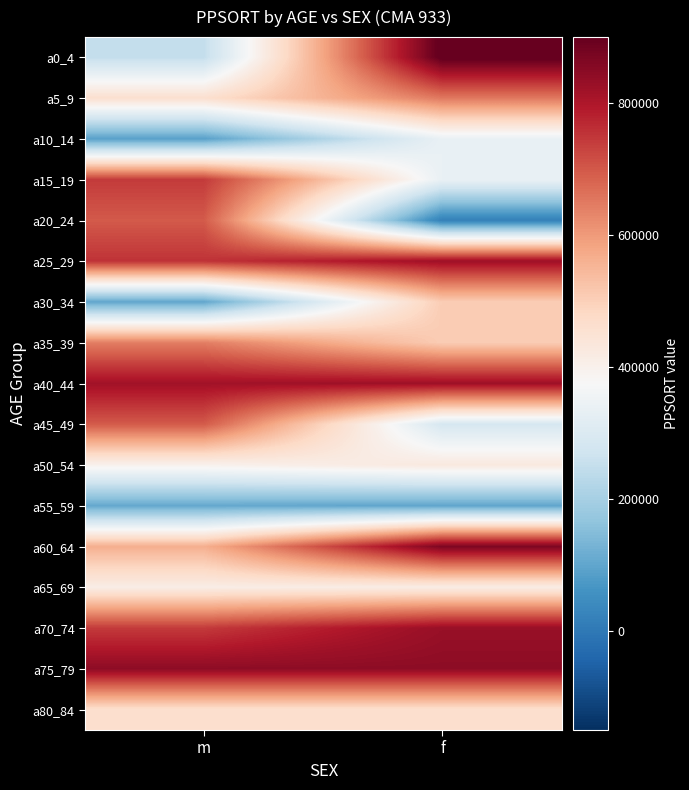

Reading left to right, list all the values displayed in this chart.

a0_4: m=248677	f=910084
a5_9: m=460407	f=651667
a10_14: m=89335	f=338077
a15_19: m=742935	f=338077
a20_24: m=697083	f=19727
a25_29: m=754752	f=821440
a30_34: m=101442	f=507660
a35_39: m=642998	f=507660
a40_44: m=816912	f=821682
a45_49: m=697083	f=286820
a50_54: m=397788	f=427999
a55_59: m=106713	f=100186
a60_64: m=563787	f=868582
a65_69: m=413021	f=413021
a70_74: m=743109	f=829601
a75_79: m=845125	f=845125
a80_84: m=461438	f=461438